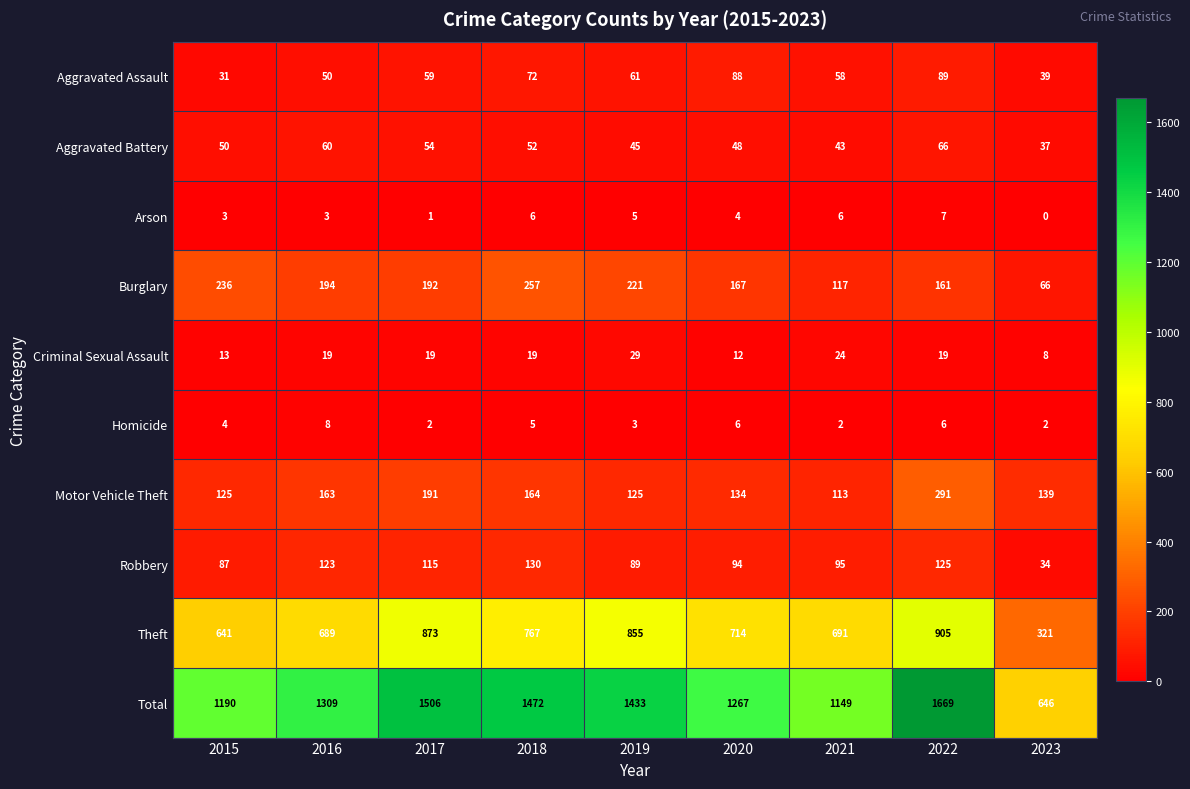

How many data points does each series have?

9